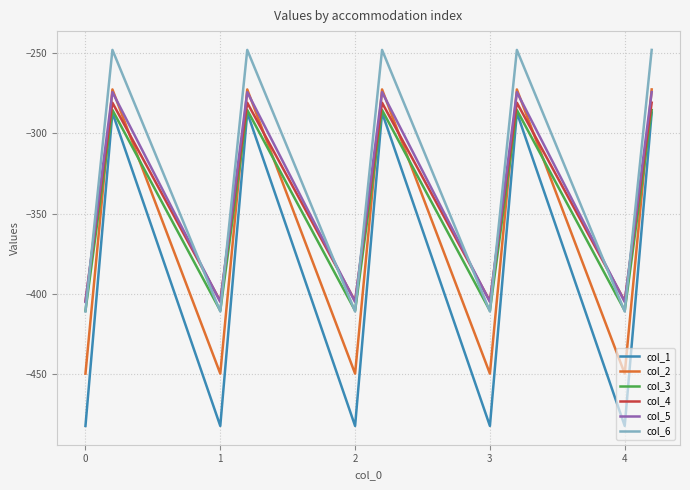

What is the highest value of the col_4 series?

-281.0